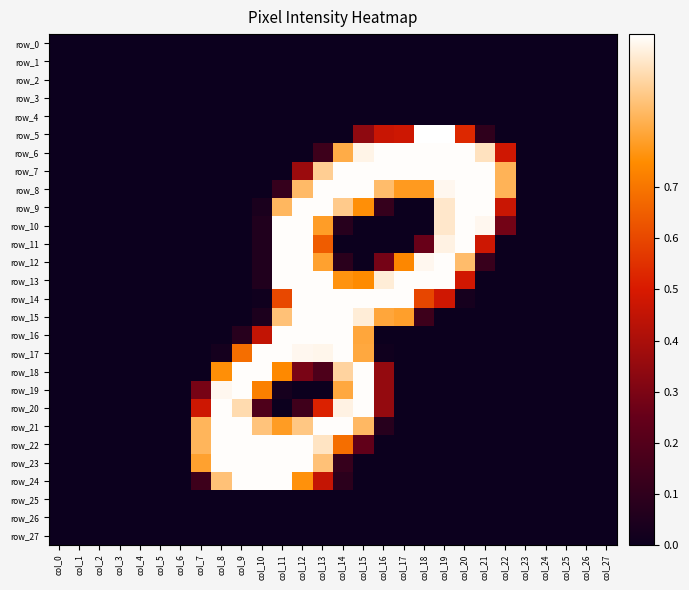

Which category has the lowest value in the row_4 series?

col_0